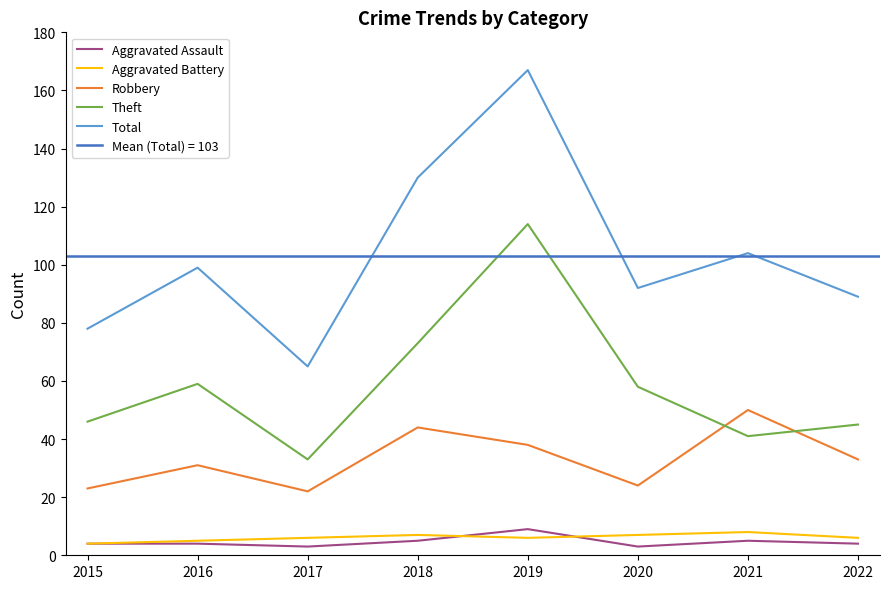

The Robbery series shows 37 at 2017. True or false?

False